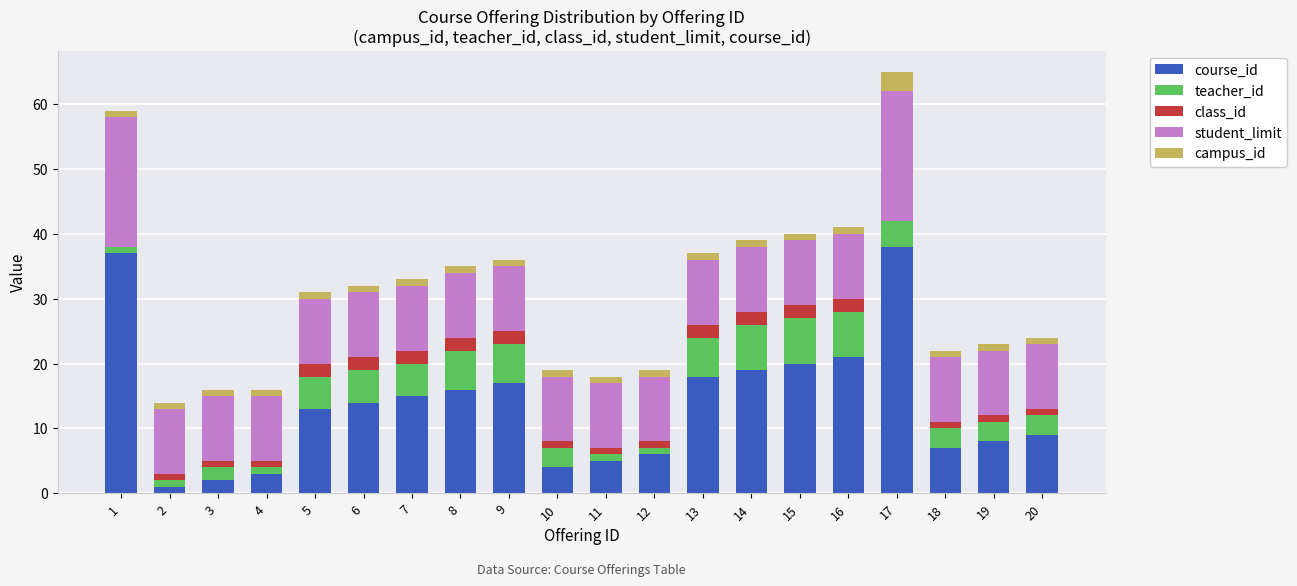

The value of course_id at 8 is 16. True or false?

True